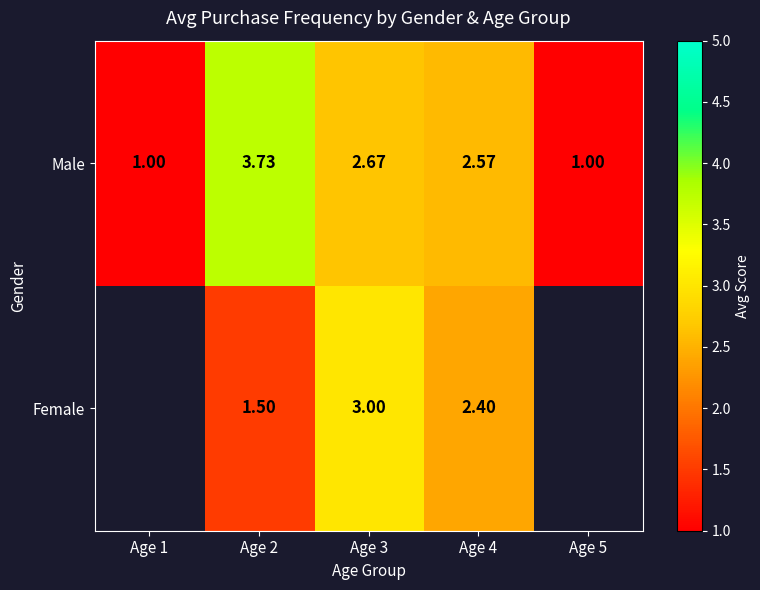

Between Age 3 and Age 4, which series saw the biggest shift?

Female